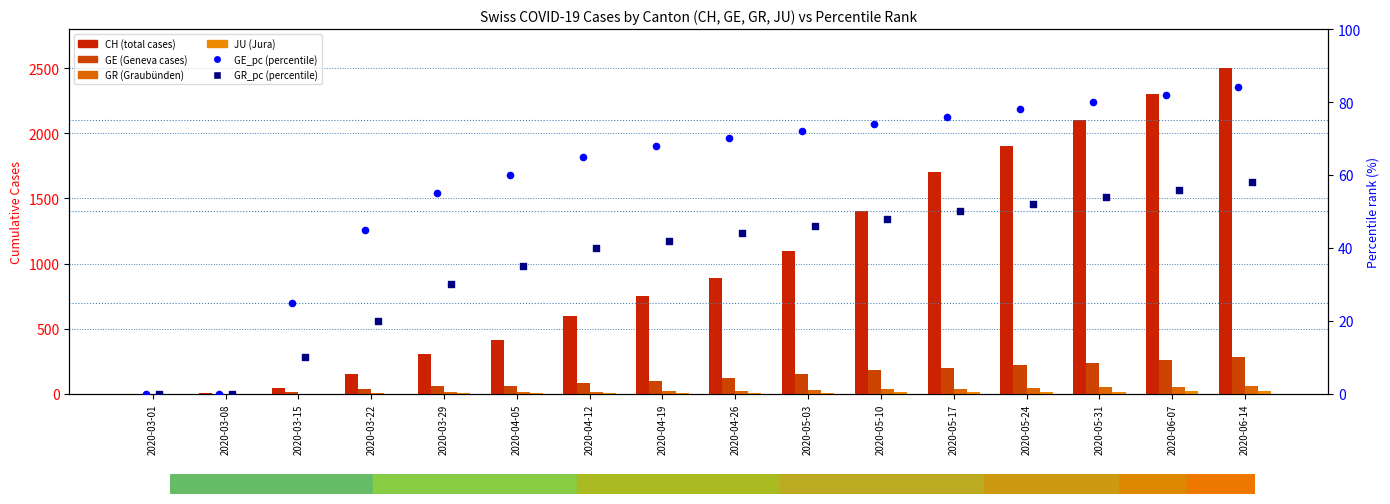

Which series contains the lowest Y value?

CH